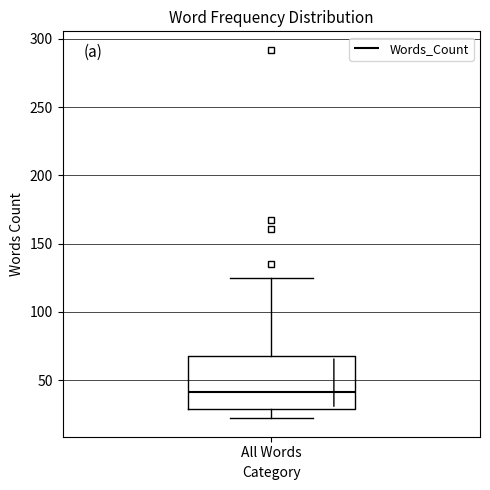

Where is the upper edge of the box for All Words on the y-axis? The values are not printed on the chart, so give them approximately, as read against the axis.

70